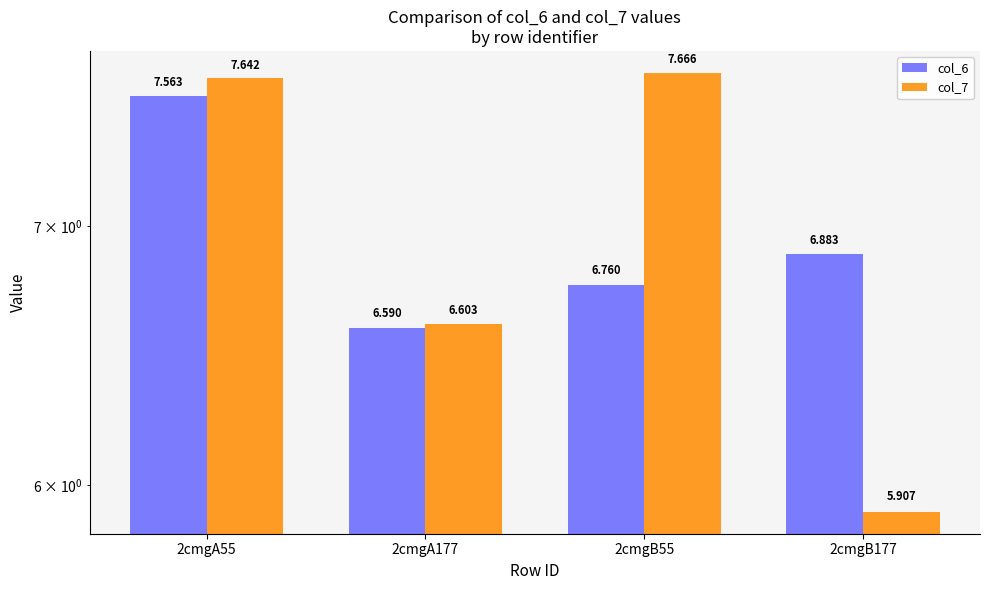

Which series changed the most between 2cmgA177 and 2cmgB55?

col_7